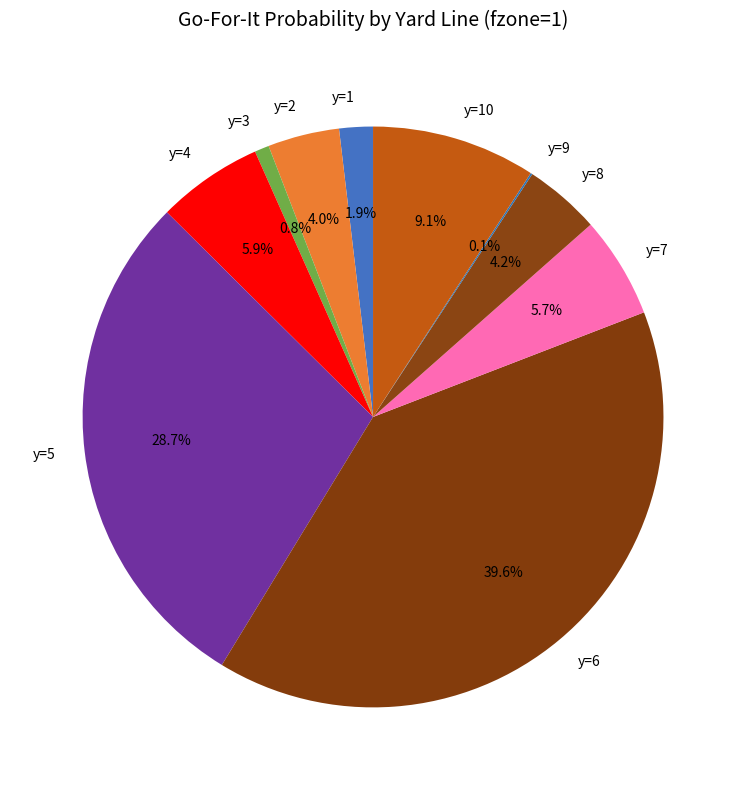

To the nearest percent, what percentage of the pie is y=2?

4%